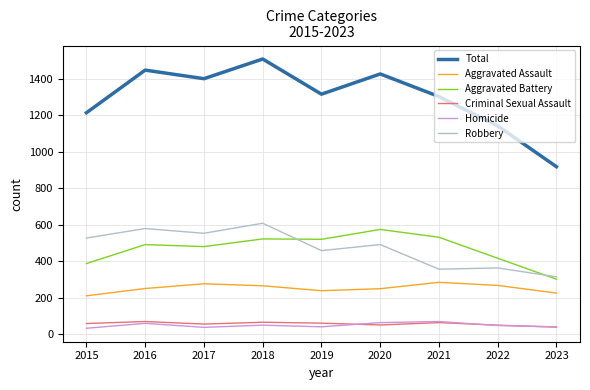

What is the total value across all series at 2021?

2606